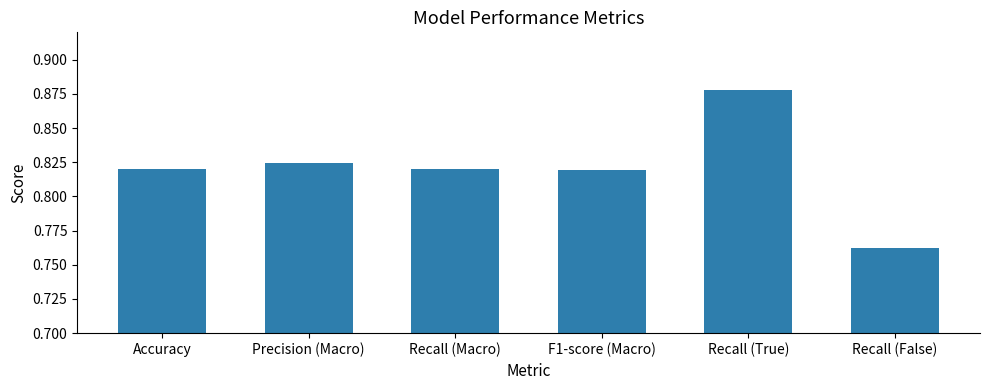

The value at Accuracy is 1.4. True or false?

False